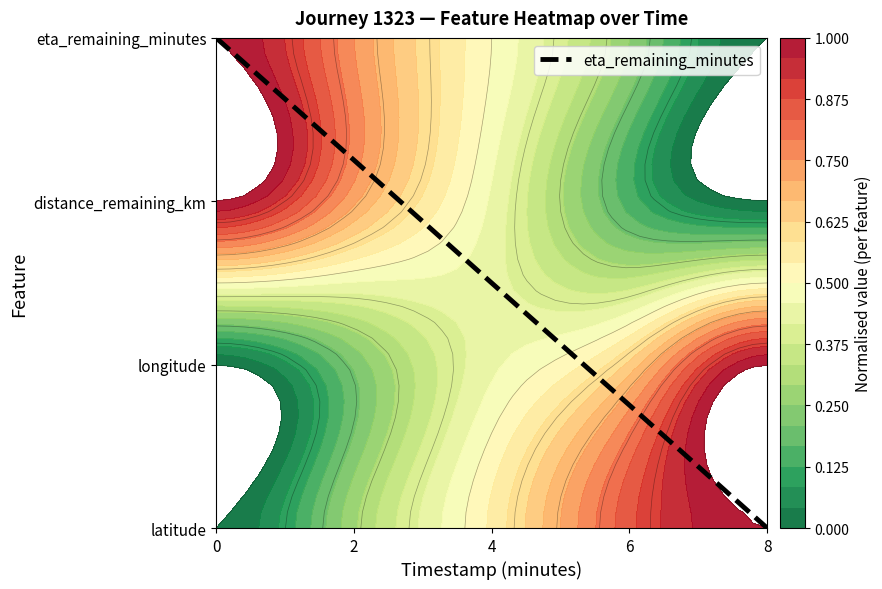

Reading right to left, transcribe all the data shown in this chart.

8=0.0	6=0.8	4=1.5	2=2.3	0=3.0